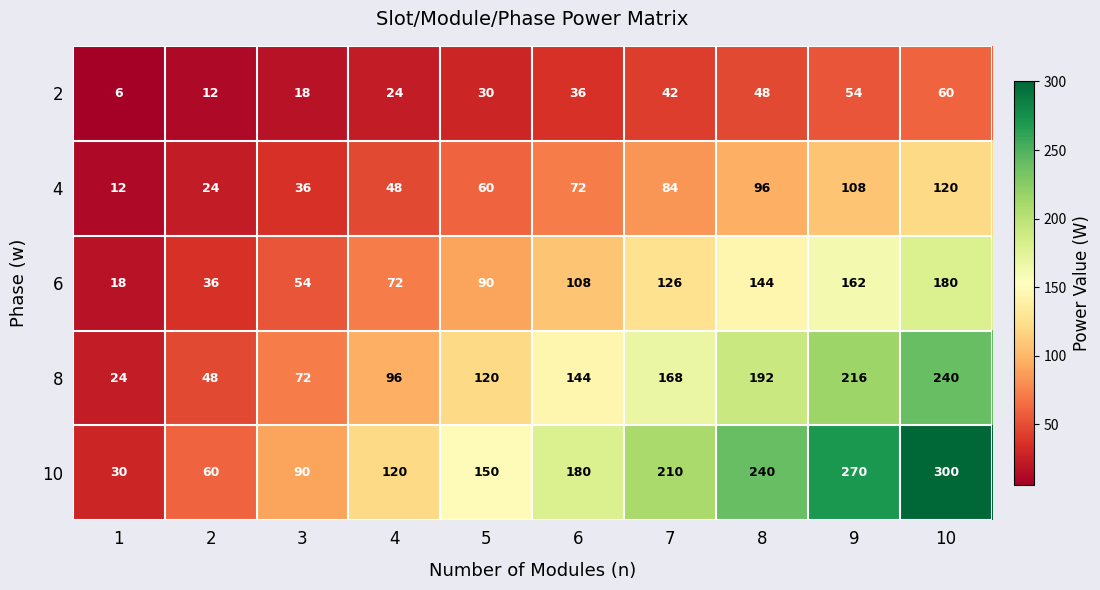

Is the value of 4 at 1 greater than the value of 10 at 6?

No